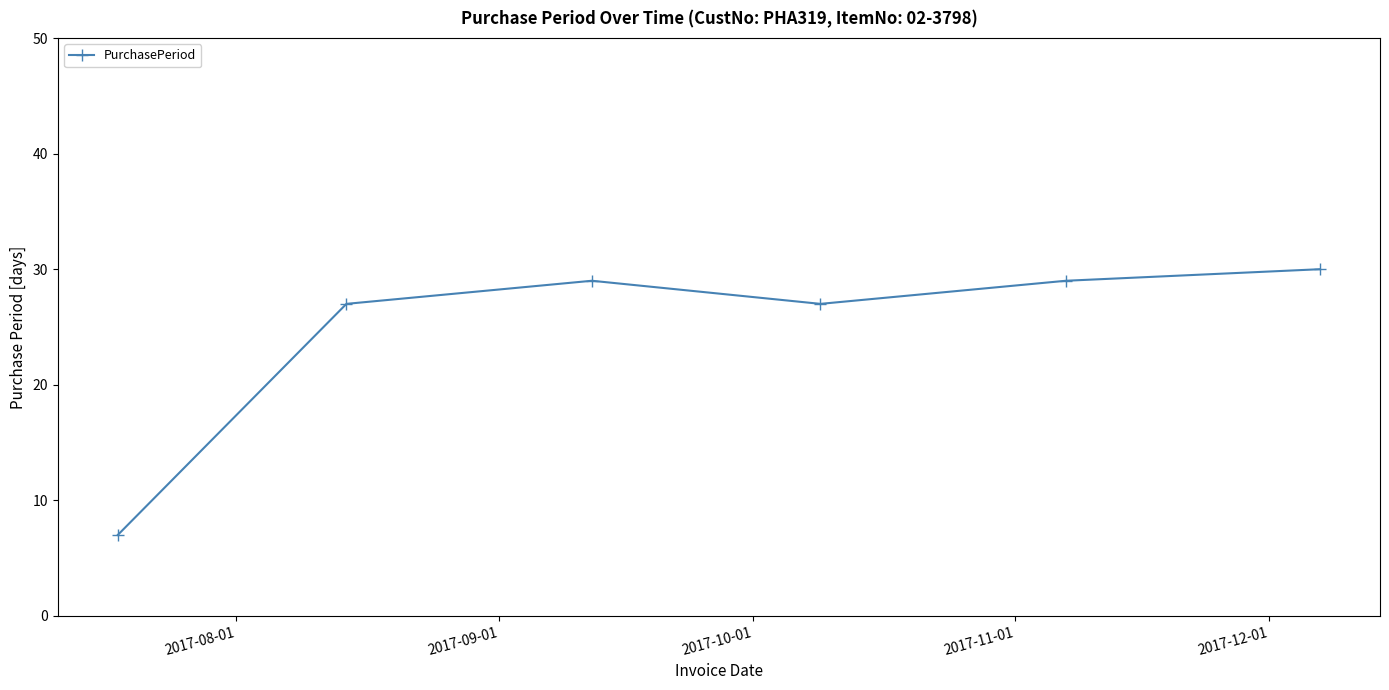

How many data points are less than 29?

3